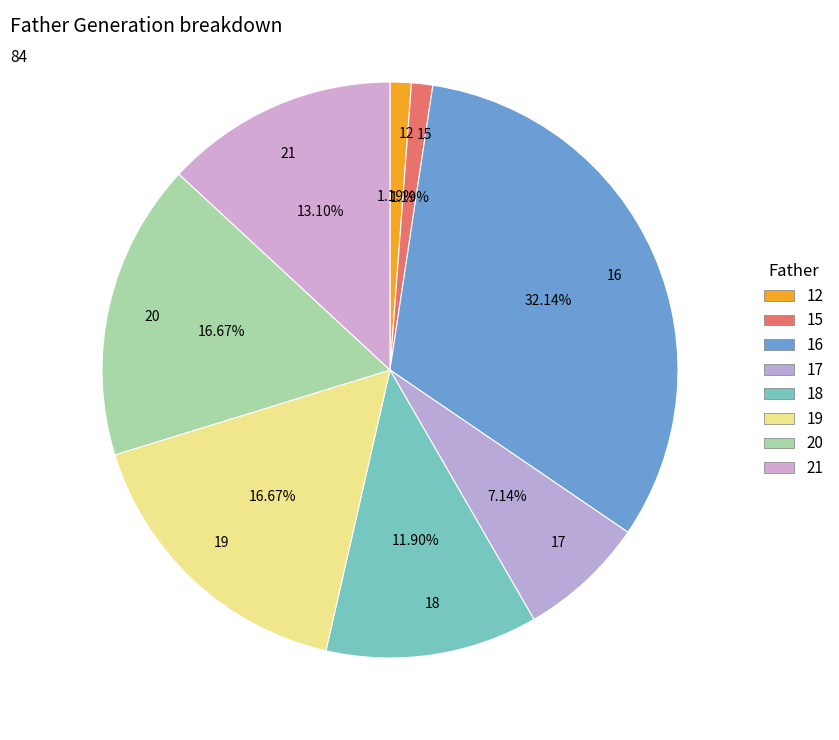

Count the number of slices in the pie.

8